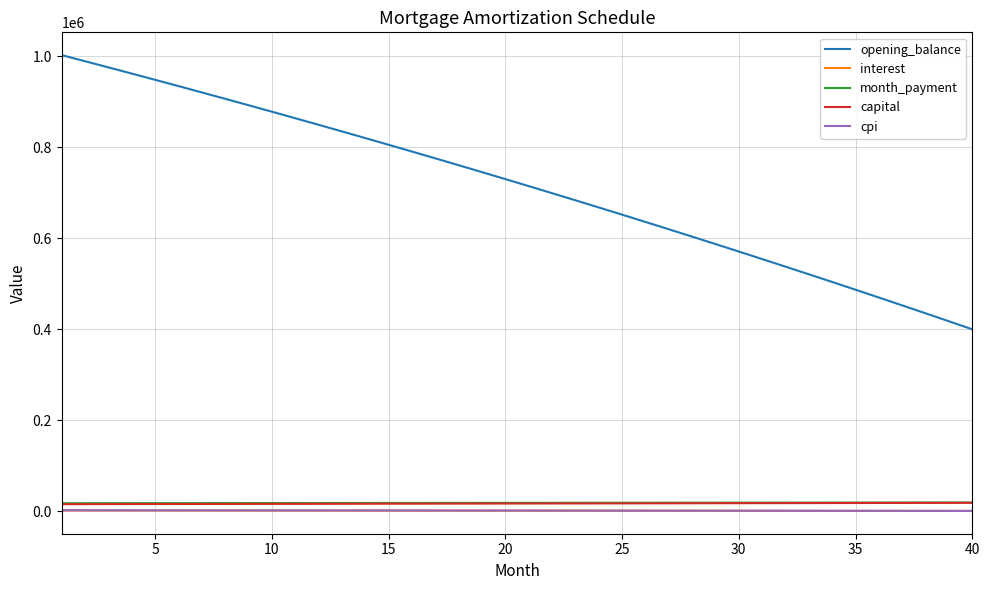

Which series has the widest spread of values?

opening_balance